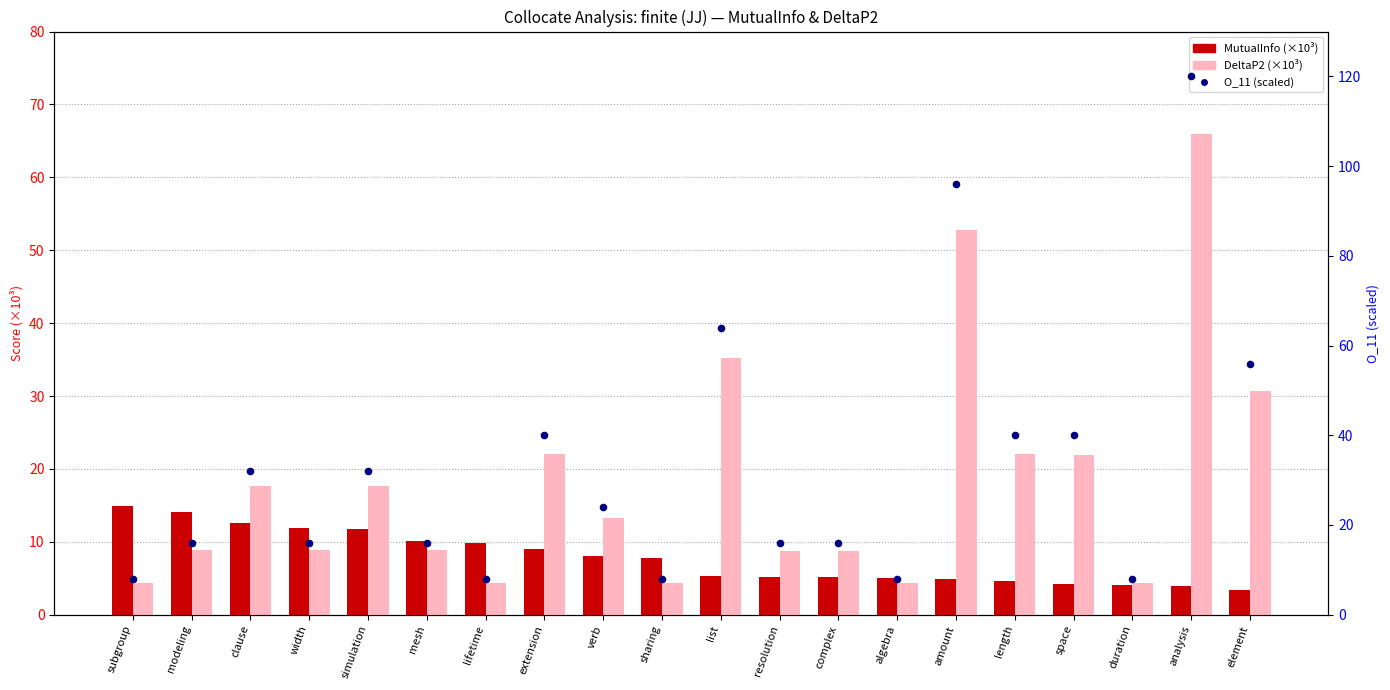

Is the value of O_11 (scaled) at amount greater than the value of DeltaP2 (×10³) at list?

Yes